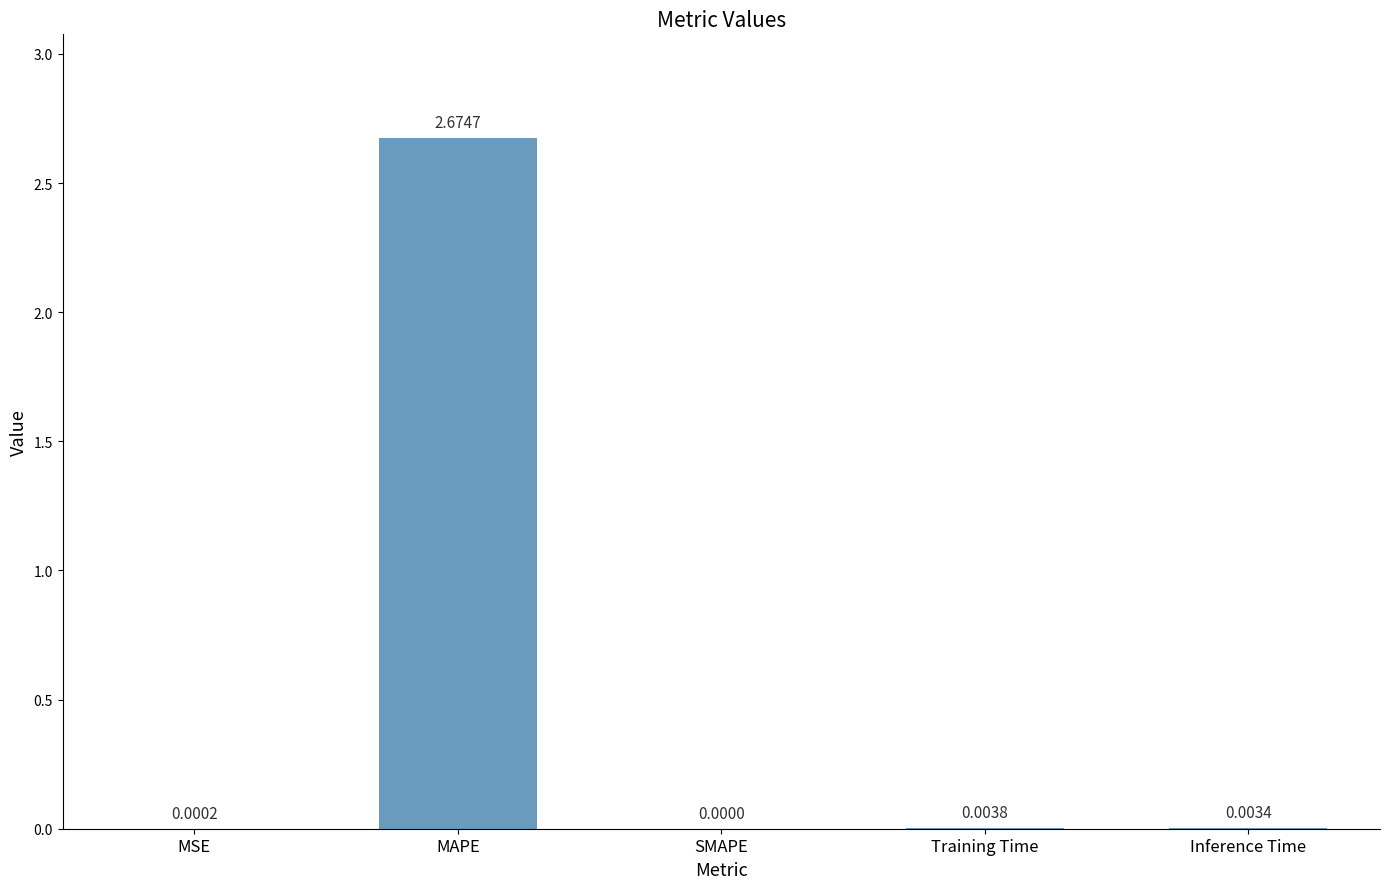

Between Inference Time and SMAPE, which is larger?

Inference Time